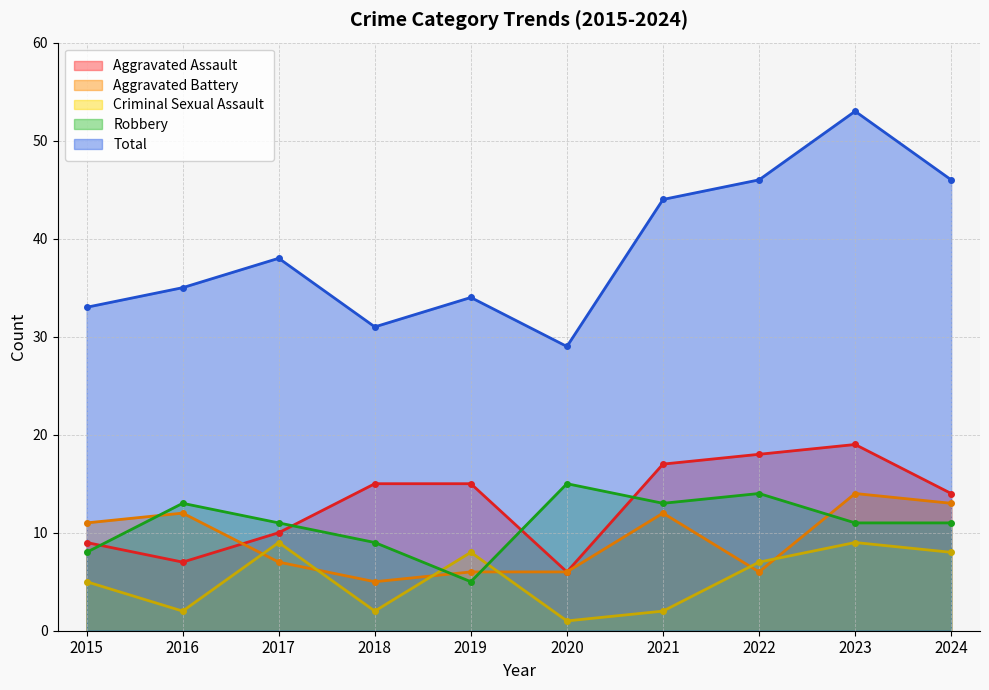

At which label does Robbery first exceed 11?

2016